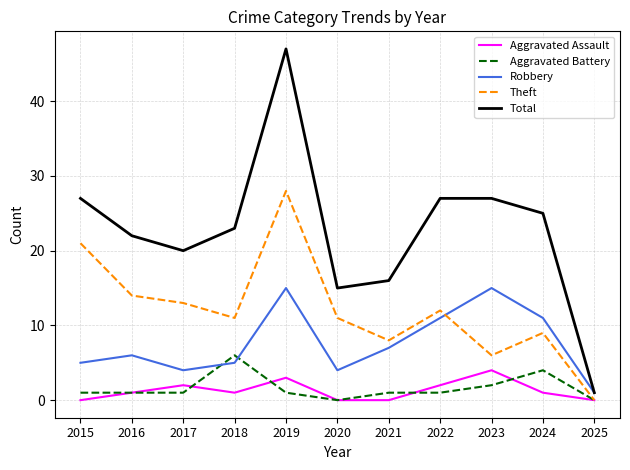

True or false: Total and Theft intersect in this chart.

False